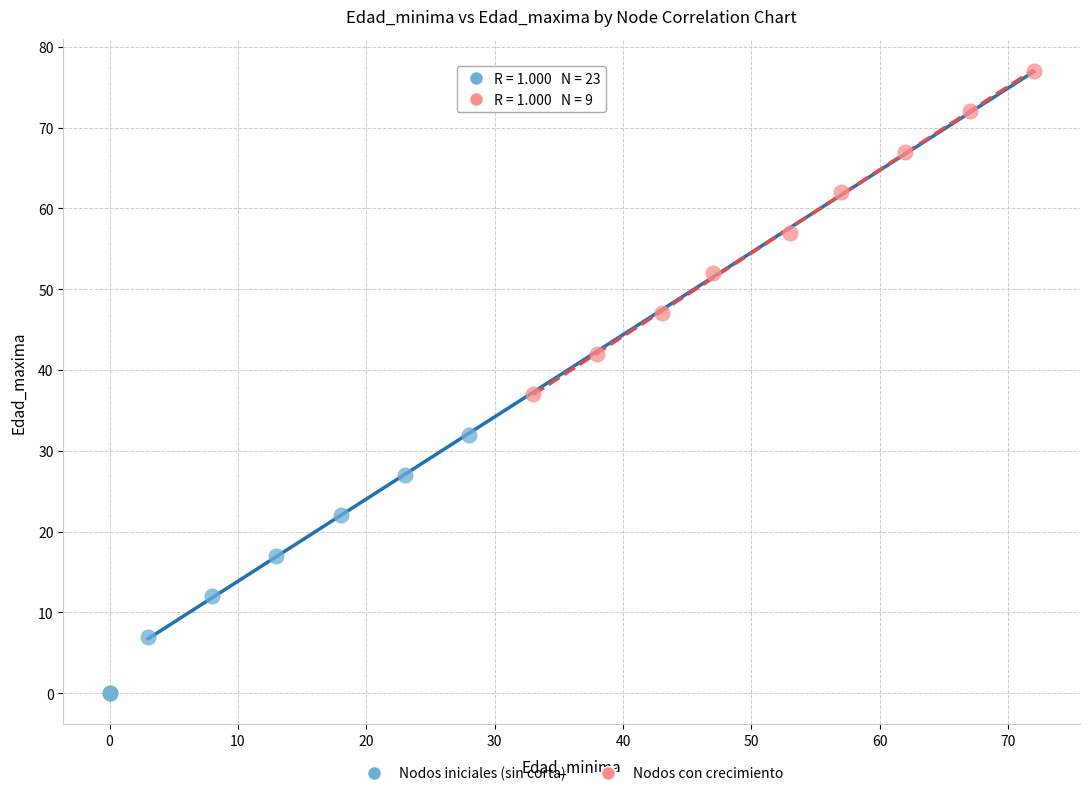

Which series reaches the maximum Y coordinate?

Nodos con crecimiento